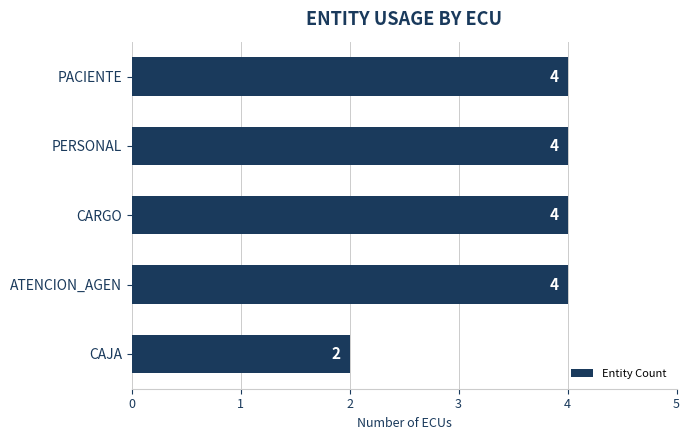

Is it true that the value at CAJA is 1?

False